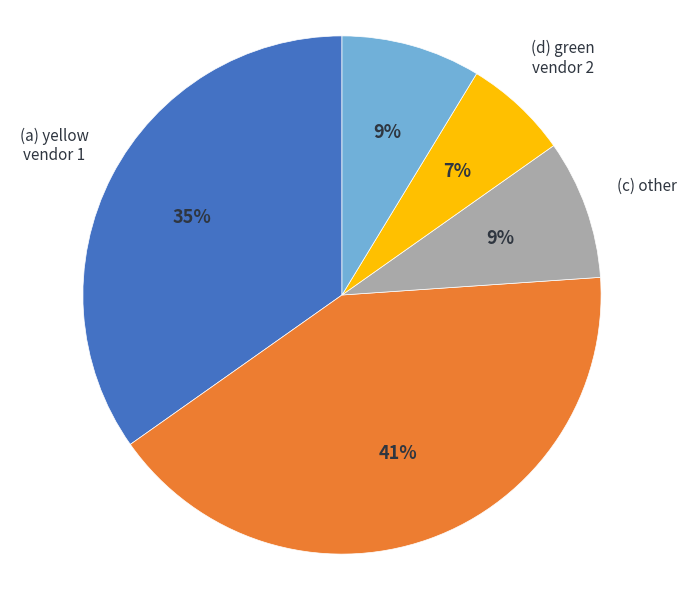

Is it true that (d) green vendor 2 is 1% of the pie?

False